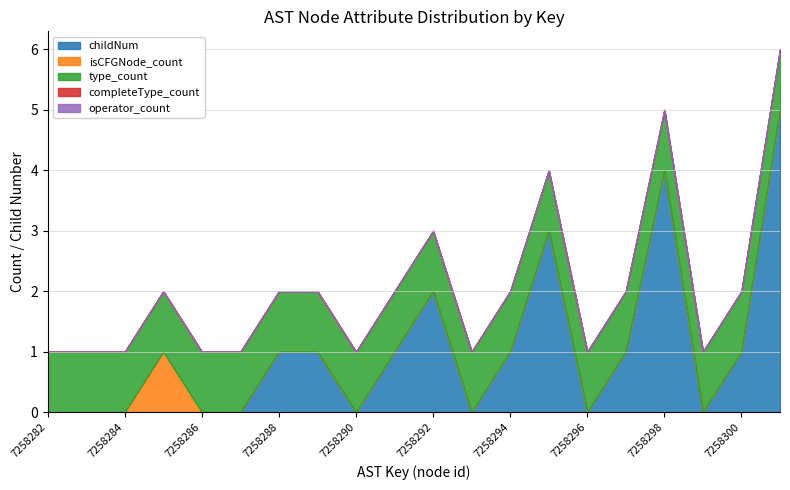

Rank the series at 7258293 from highest to lowest value.

type_count, childNum, isCFGNode_count, completeType_count, operator_count